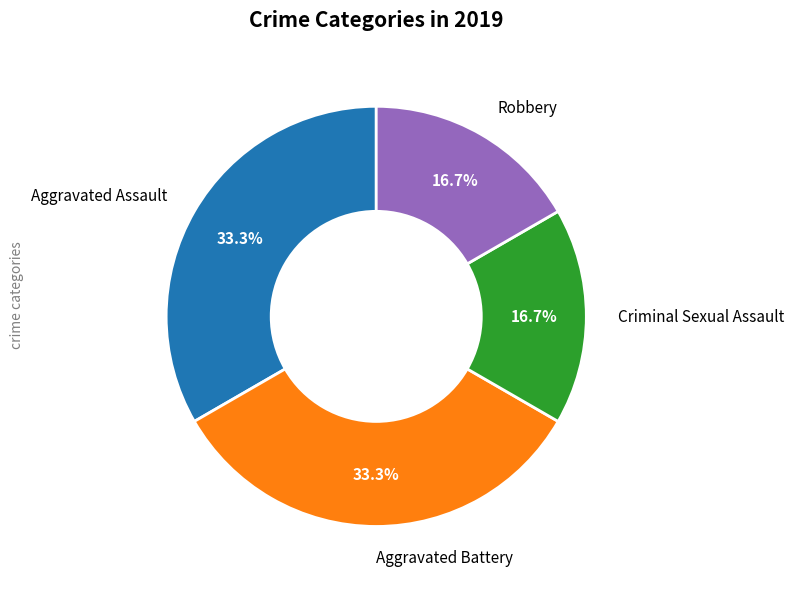

Is there any slice that represents more than half of the pie?

No